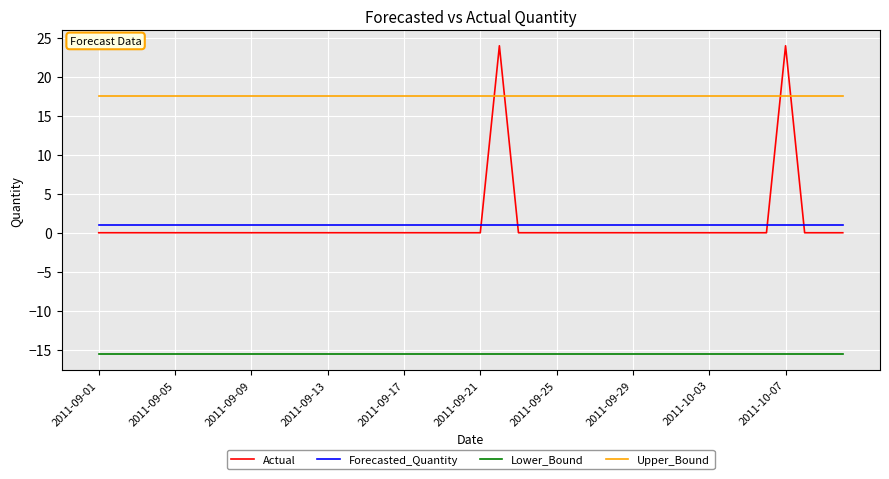

Rank the series by their maximum value, from highest to lowest.

Actual, Upper_Bound, Forecasted_Quantity, Lower_Bound